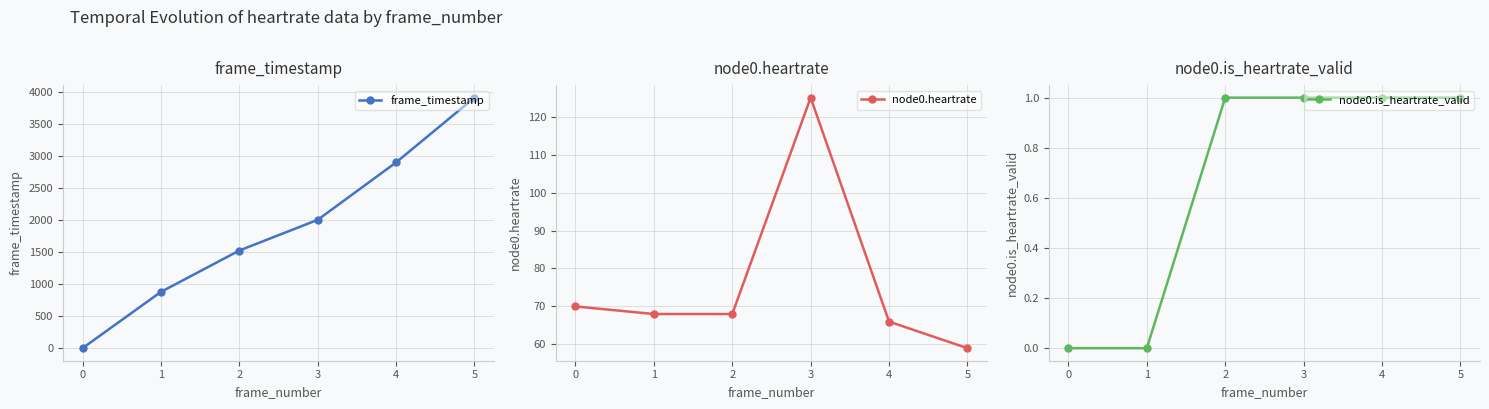

Which series has the largest range (max minus min)?

frame_timestamp